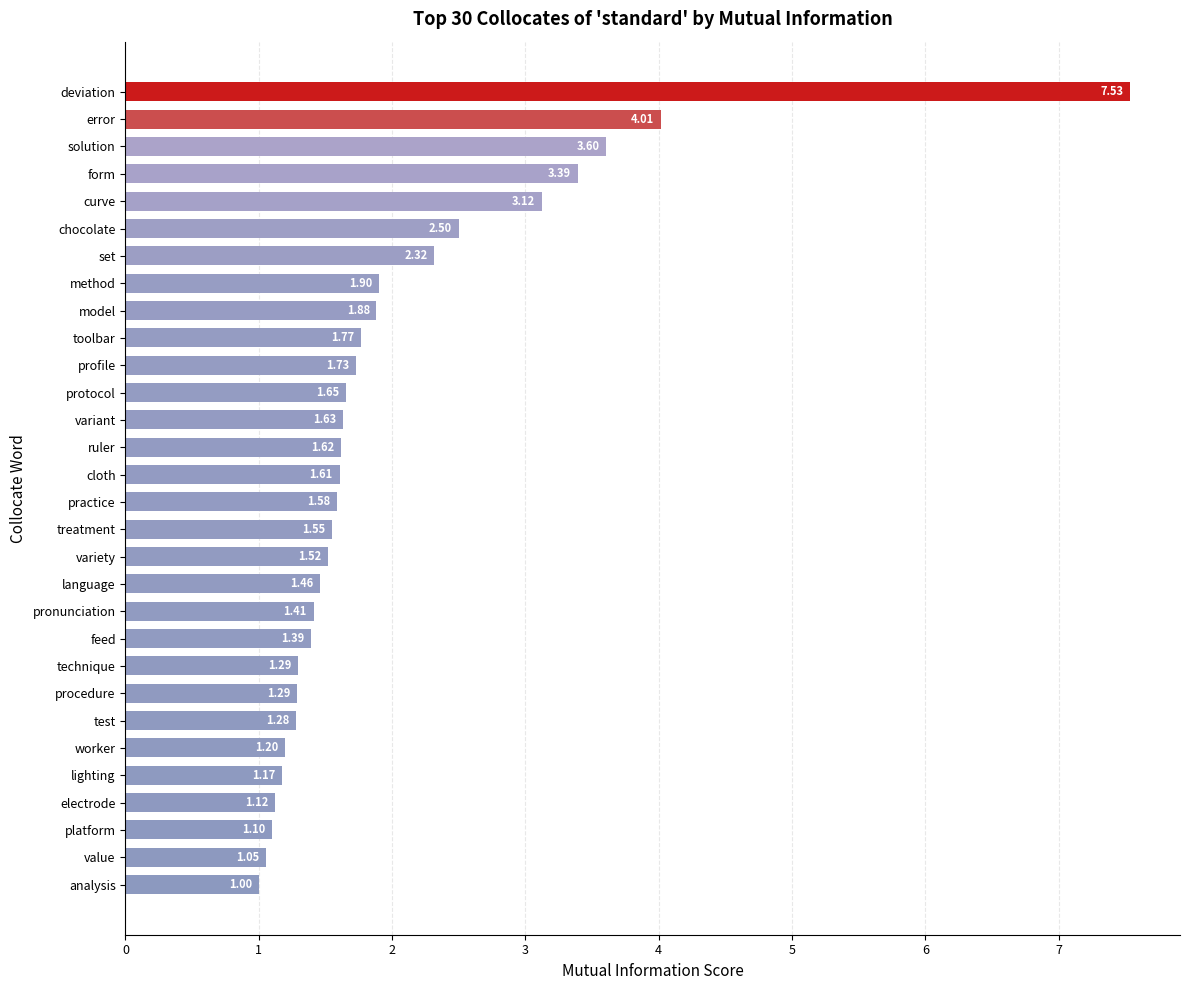

What is the greatest value displayed?

7.5